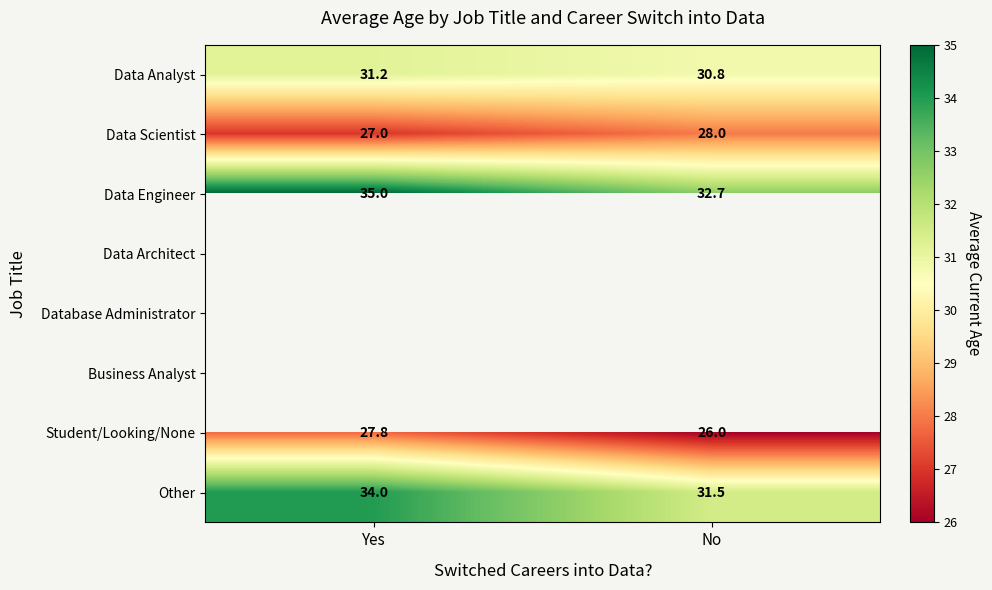

At how many categories does at least one series exceed 27?

2